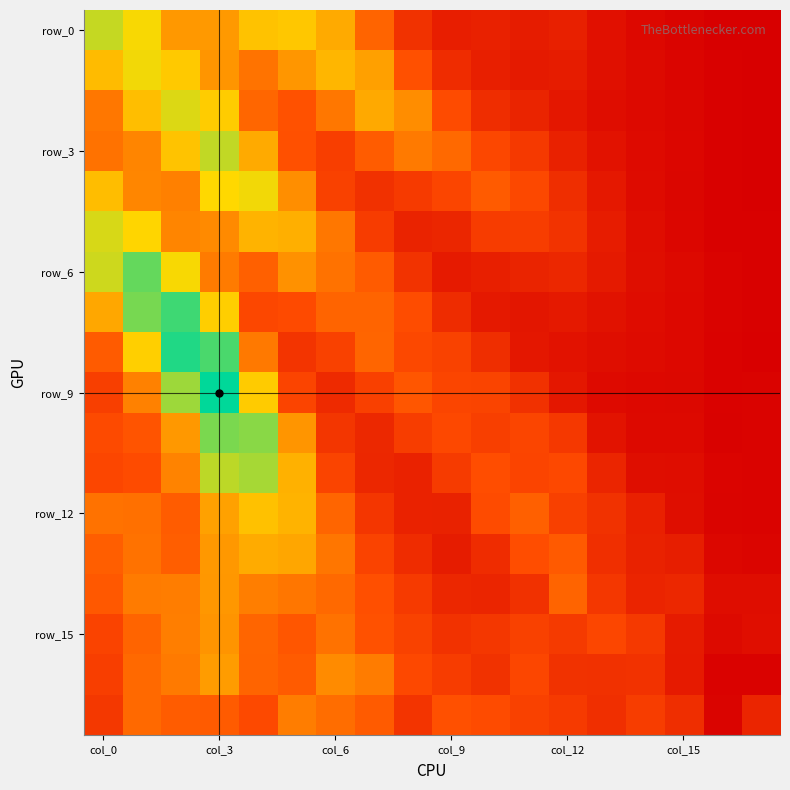

At how many categories does at least one series exceed 0?

18